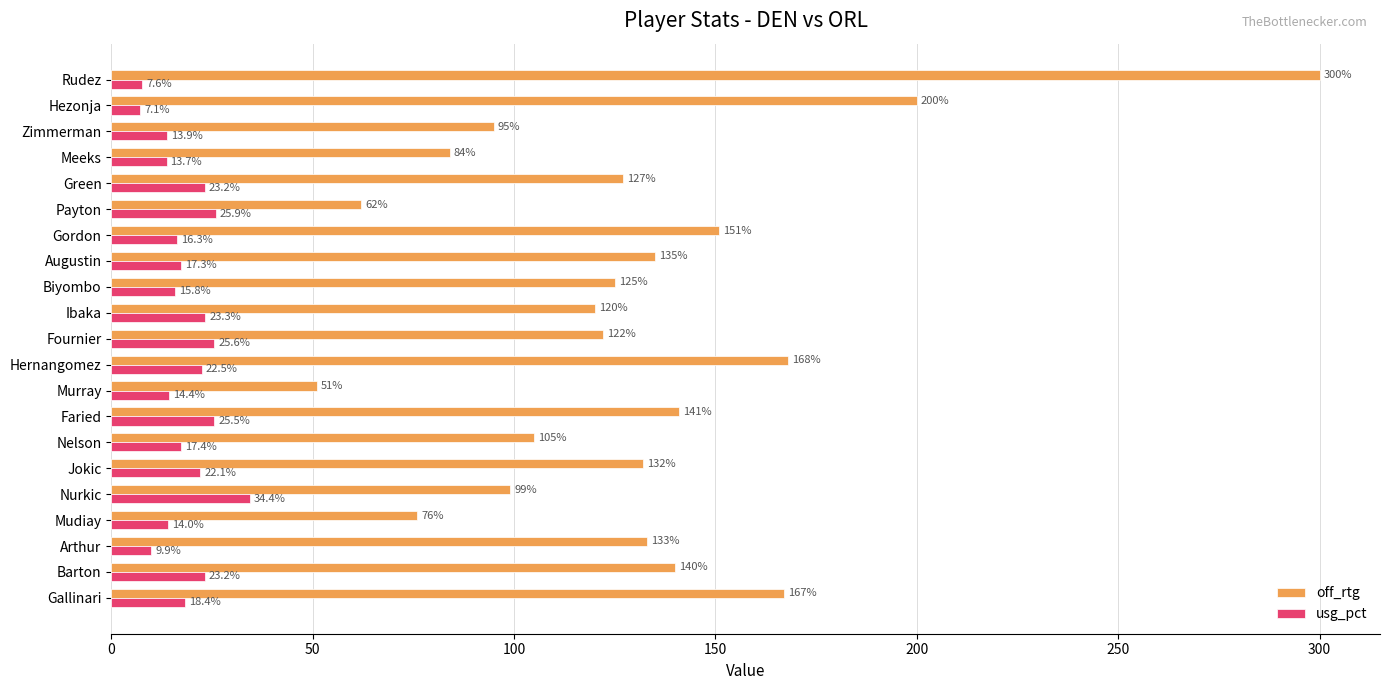

What is the average value of the off_rtg series?

130.1